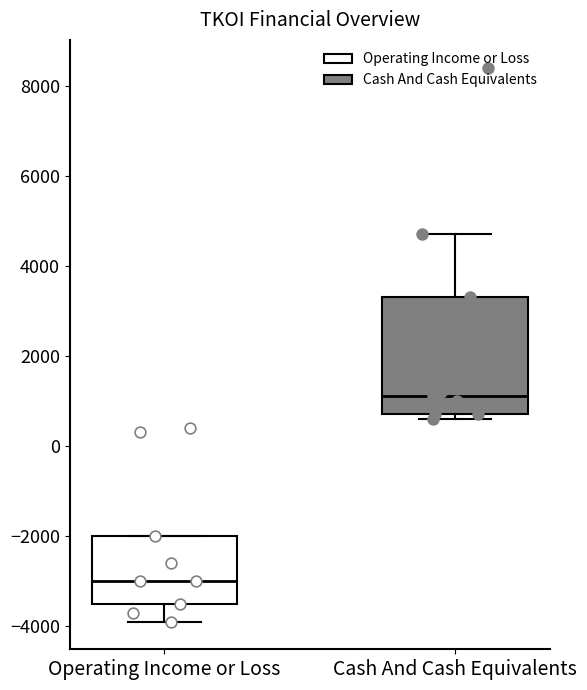

Which box has the lowest median line?

Operating Income or Loss